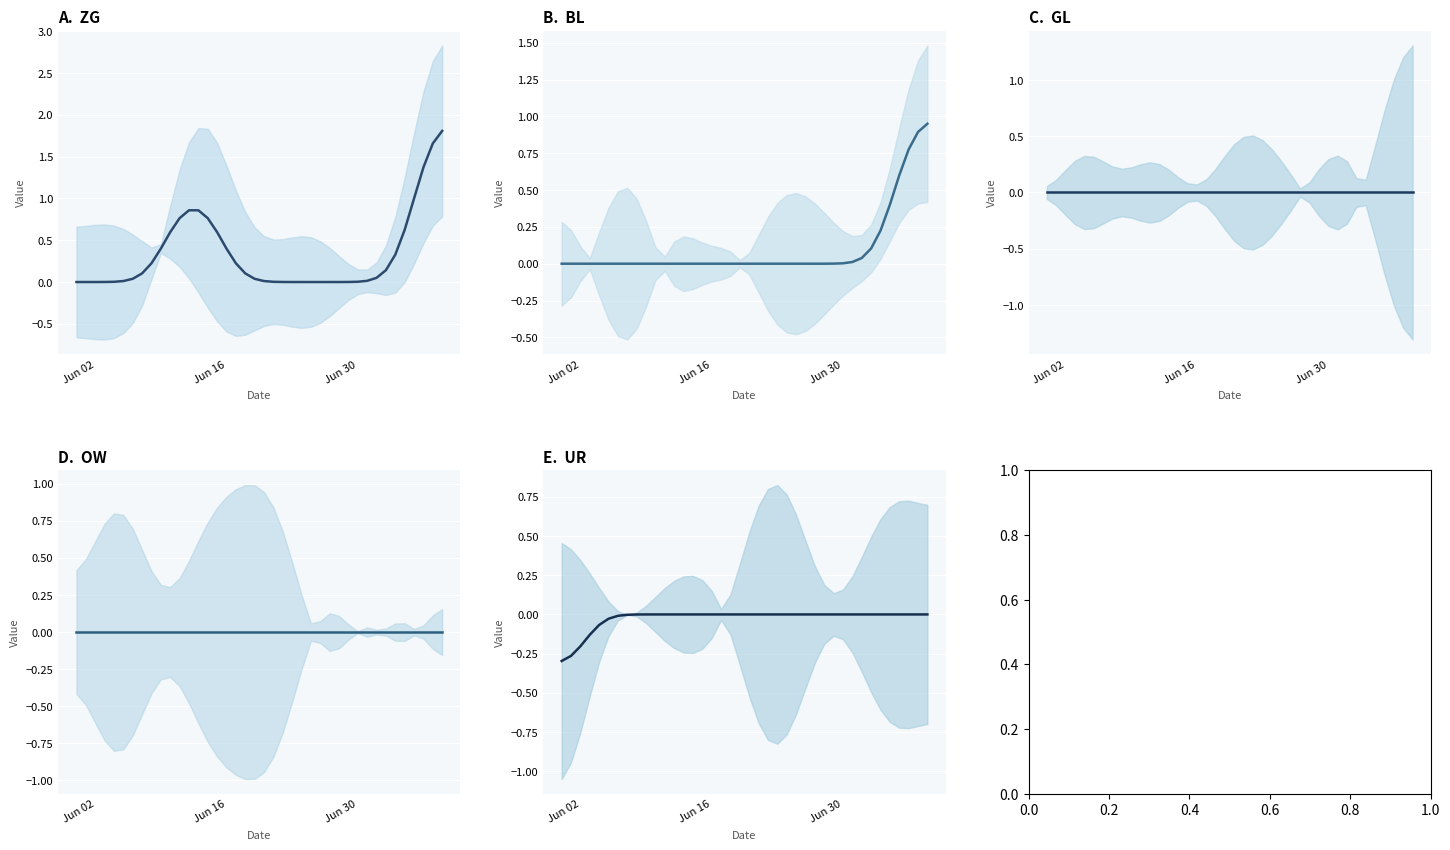

How many values in the BL series exceed 0?

12